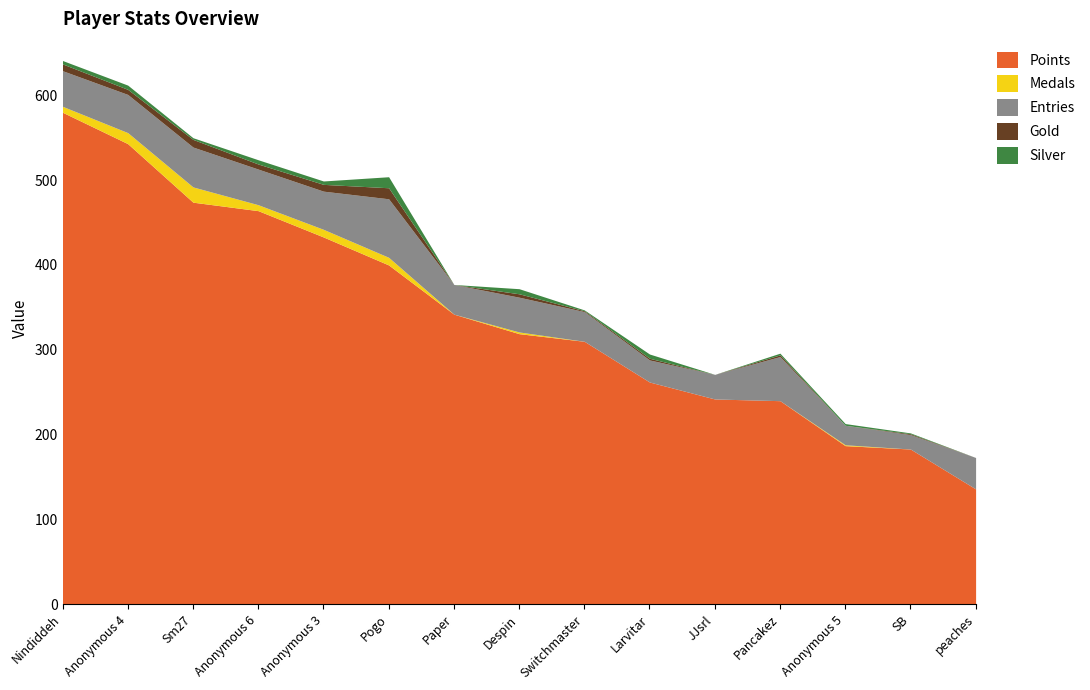

Reading left to right, extract all data points from this chart.

Points: Nindiddeh=580	Anonymous 4=543	Sm27=474	Anonymous 6=464	Anonymous 3=433	Pogo=400	Paper=342	Despin=319	Switchmaster=310	Larvitar=262	JJsrl=242	Pancakez=240	Anonymous 5=187	SB=183	peaches=136
Medals: Nindiddeh=7	Anonymous 4=13	Sm27=18	Anonymous 6=7	Anonymous 3=9	Pogo=9	Paper=0	Despin=2	Switchmaster=0	Larvitar=0	JJsrl=0	Pancakez=0	Anonymous 5=1	SB=0	peaches=0
Entries: Nindiddeh=42	Anonymous 4=45	Sm27=47	Anonymous 6=42	Anonymous 3=45	Pogo=69	Paper=35	Despin=41	Switchmaster=35	Larvitar=26	JJsrl=29	Pancakez=52	Anonymous 5=23	SB=17	peaches=37
Gold: Nindiddeh=8	Anonymous 4=6	Sm27=9	Anonymous 6=6	Anonymous 3=8	Pogo=13	Paper=0	Despin=4	Switchmaster=1	Larvitar=2	JJsrl=0	Pancakez=2	Anonymous 5=0	SB=1	peaches=0
Silver: Nindiddeh=4	Anonymous 4=5	Sm27=2	Anonymous 6=5	Anonymous 3=4	Pogo=13	Paper=0	Despin=6	Switchmaster=1	Larvitar=5	JJsrl=0	Pancakez=2	Anonymous 5=2	SB=1	peaches=0